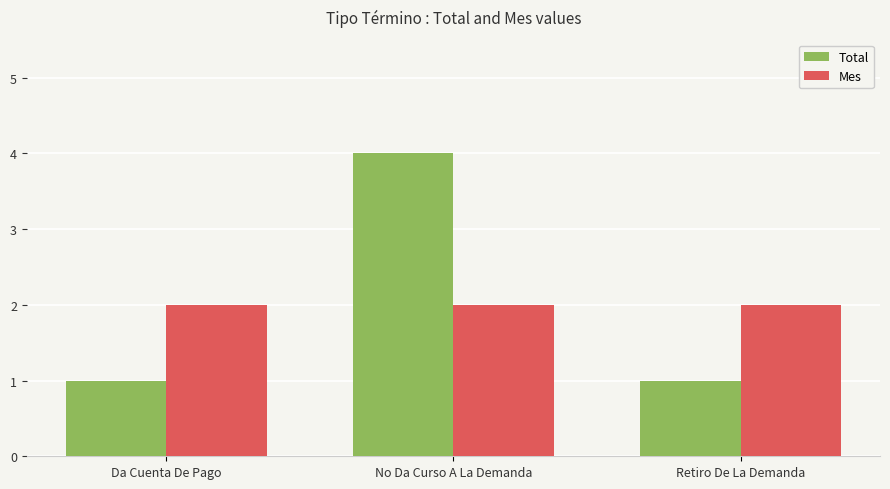

Reading right to left, transcribe all the data shown in this chart.

Total: 1	4	1
Mes: 2	2	2